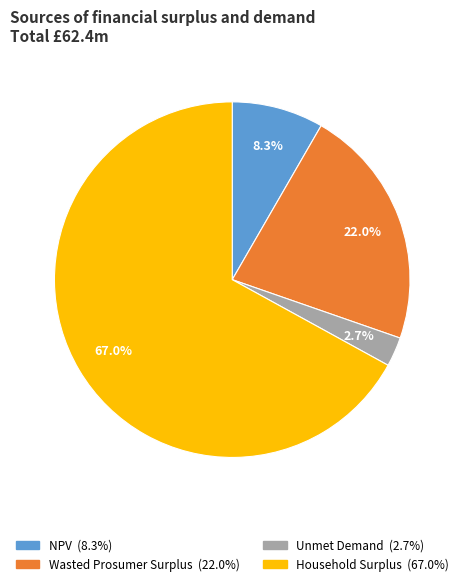

To the nearest percent, what is the combined percentage of NPV and Unmet Demand?

11%